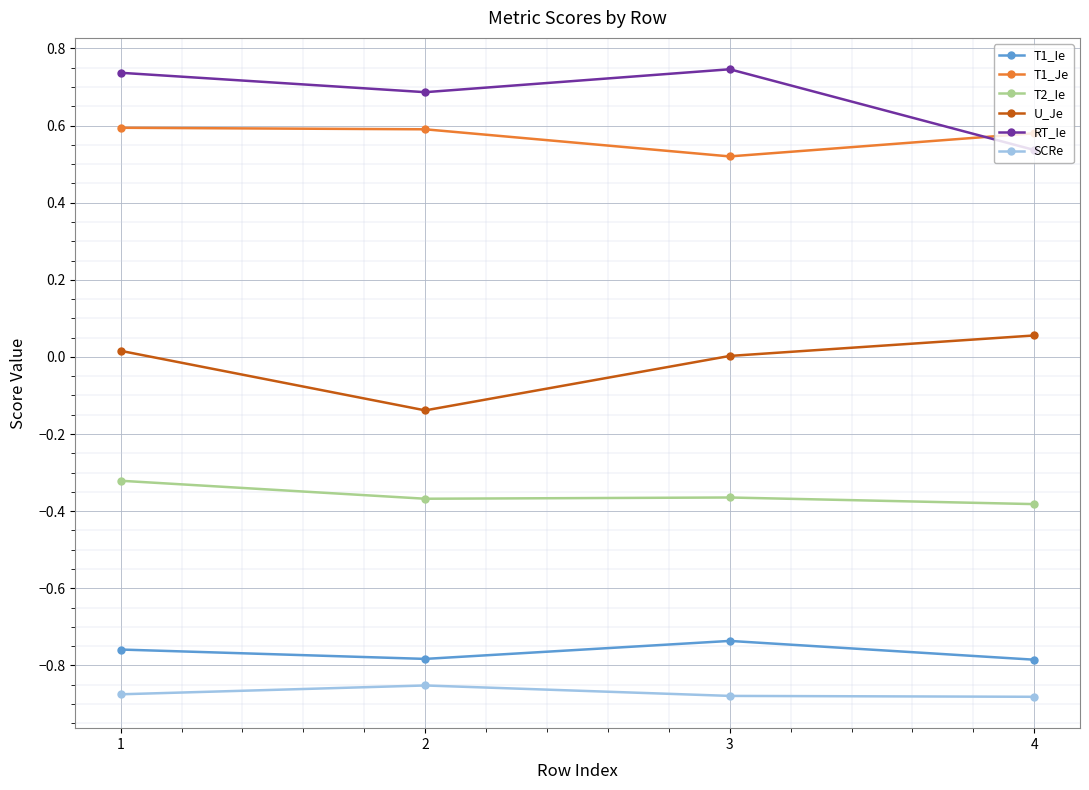

Does the chart have visible grid lines?

Yes